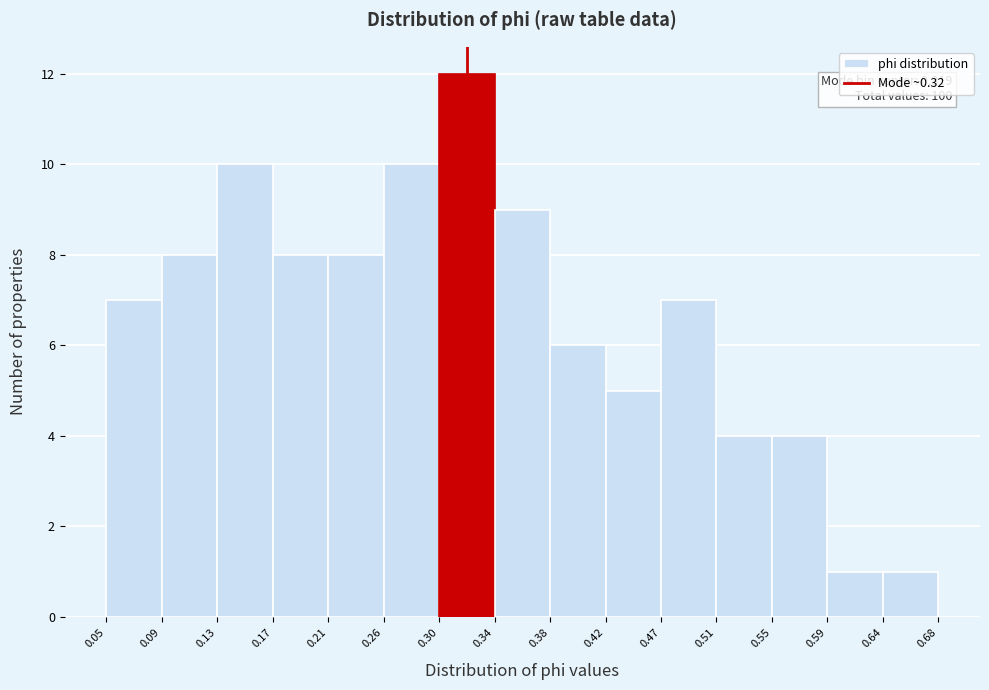

Over which range of the x-axis is the bar tallest?

0.30 to 0.34